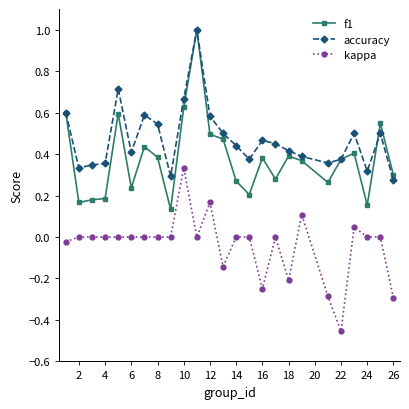

What is the greatest value displayed?

1.0